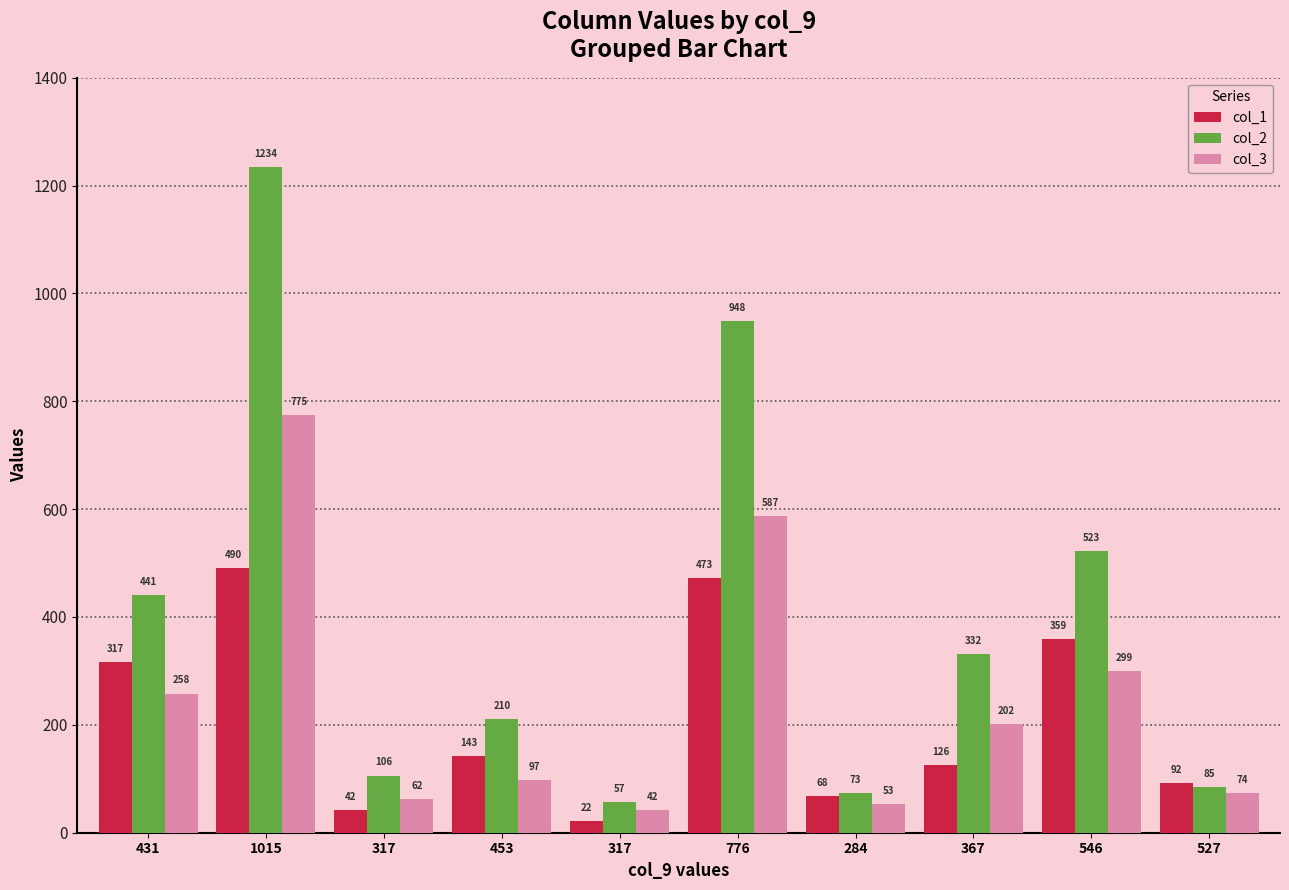

How many groups of bars are there?

10